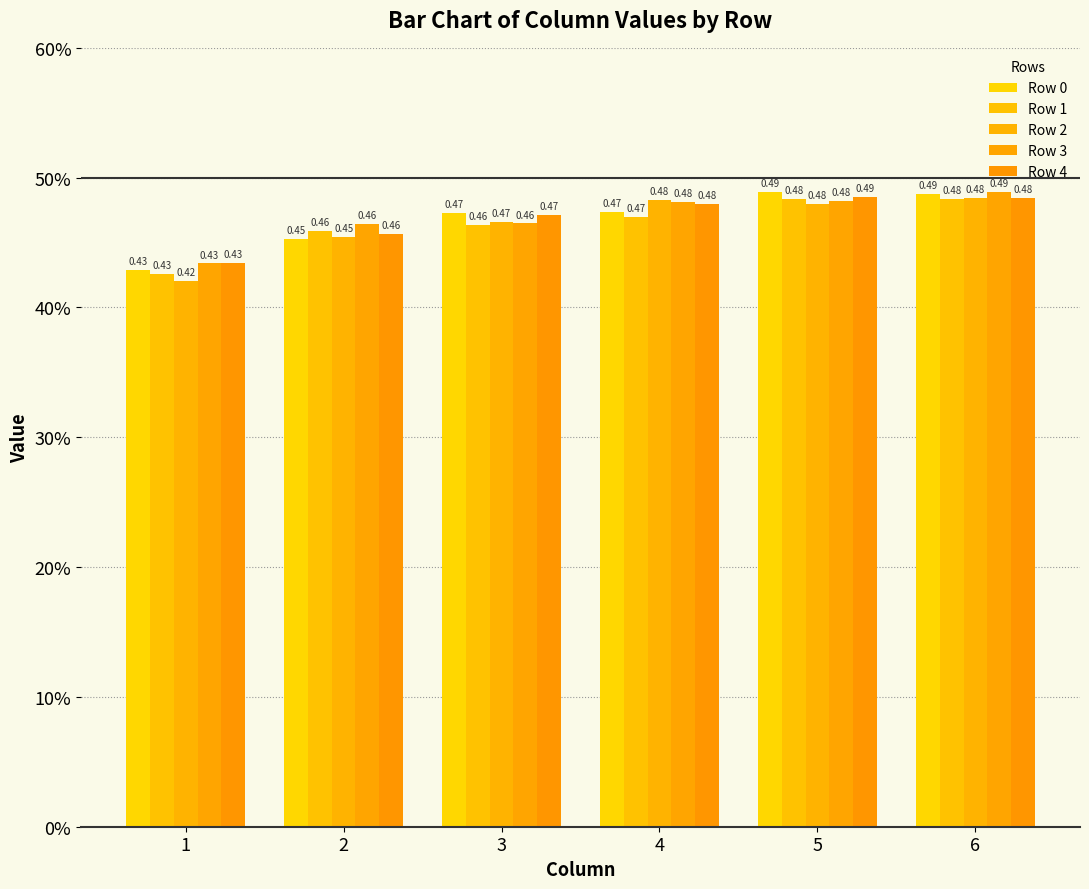

Are the bars horizontal?

No